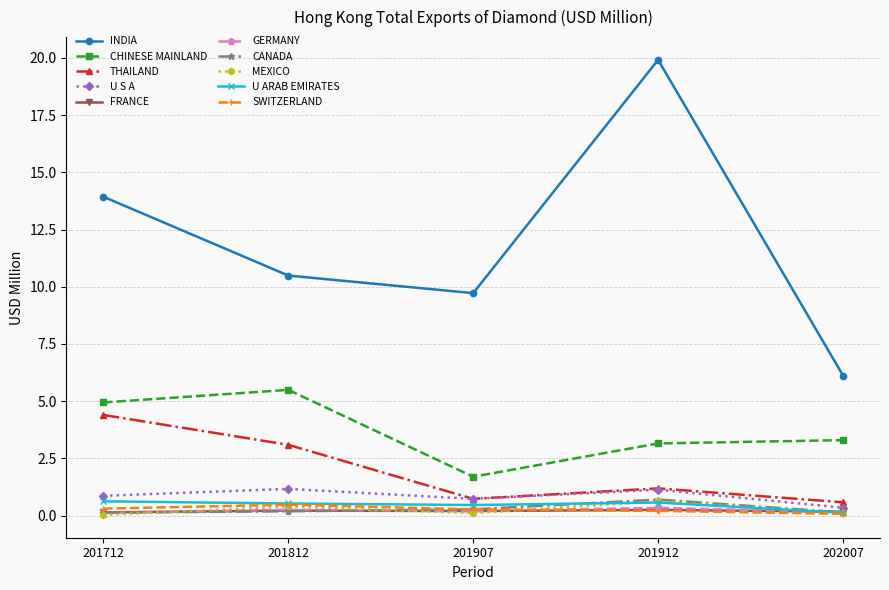

True or false: FRANCE has more than 2 points higher than both neighbors.

False